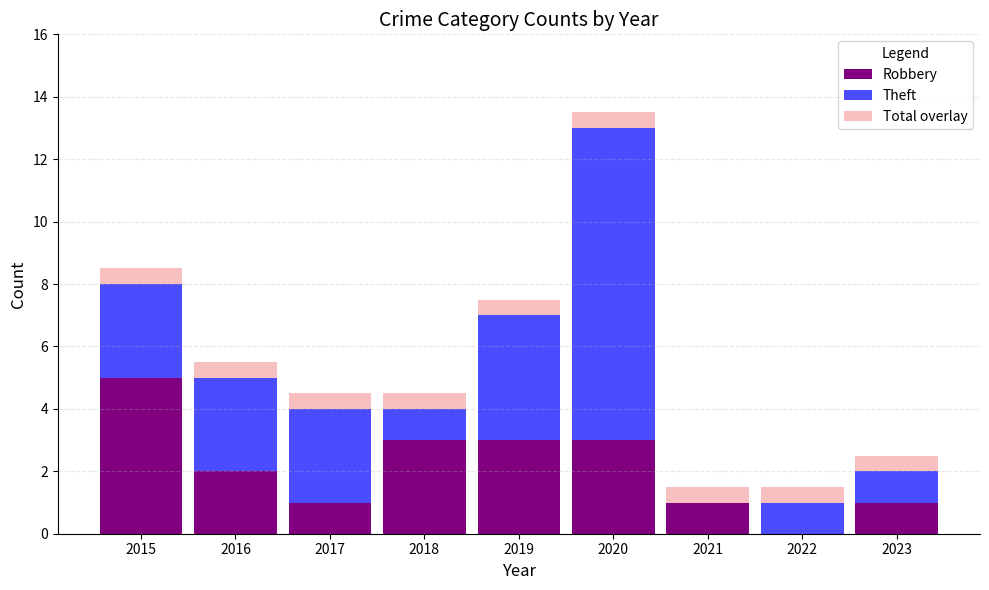

True or false: Robbery has a value of 3.4 at 2016.

False